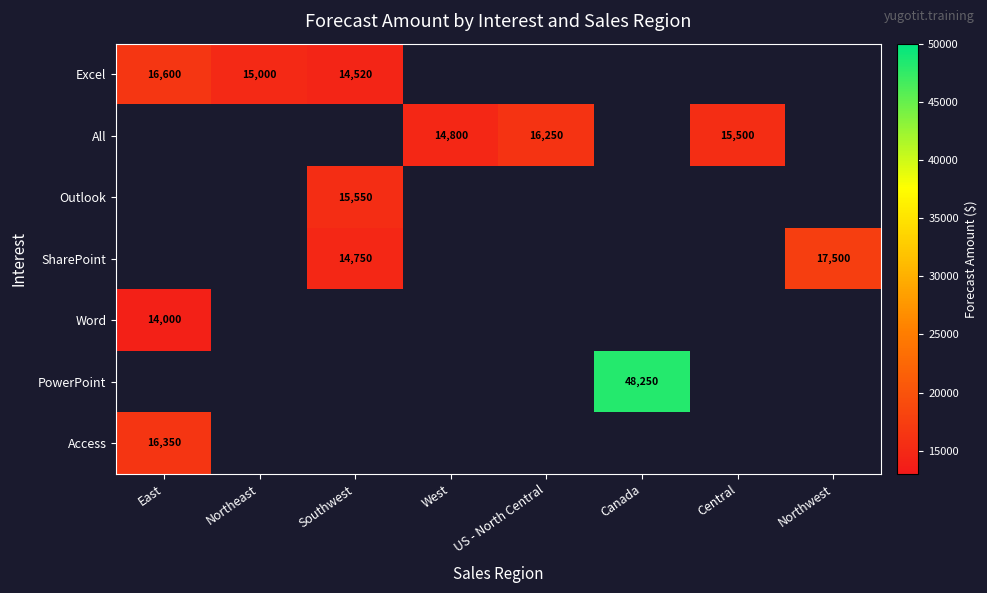

The SharePoint series shows 14750 at Southwest. True or false?

True